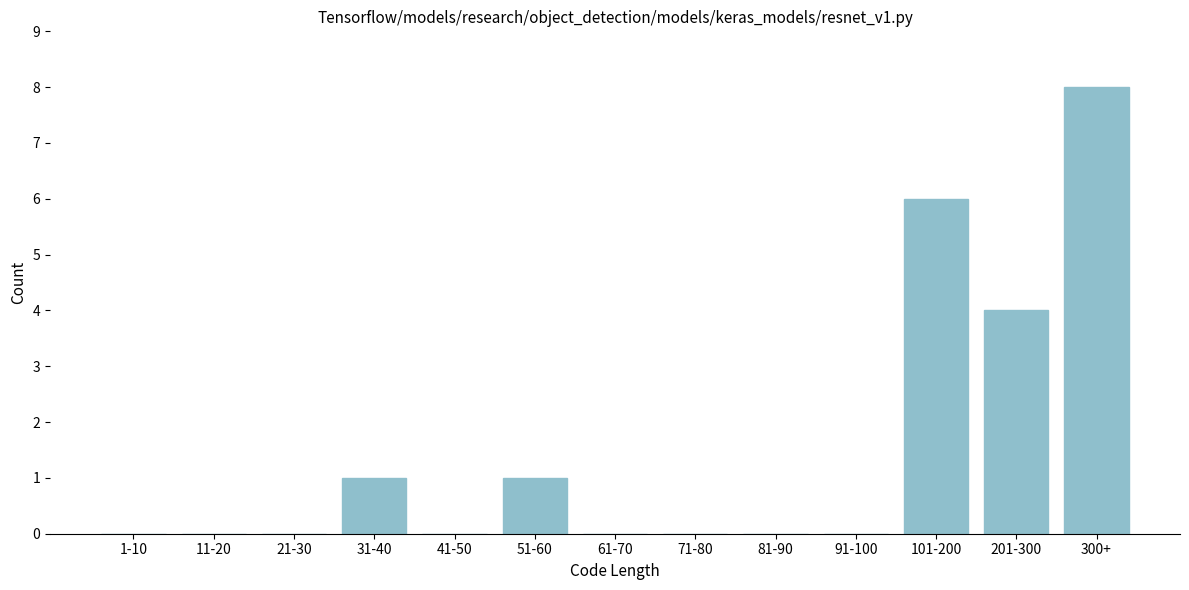

Reading left to right, extract all data points from this chart.

1-10=0	11-20=0	21-30=0	31-40=1	41-50=0	51-60=1	61-70=0	71-80=0	81-90=0	91-100=0	101-200=6	201-300=4	300+=8